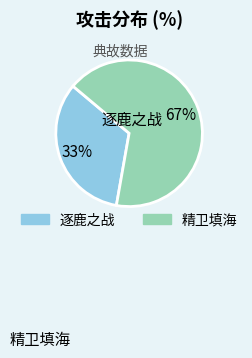

Does any single category account for the majority?

Yes